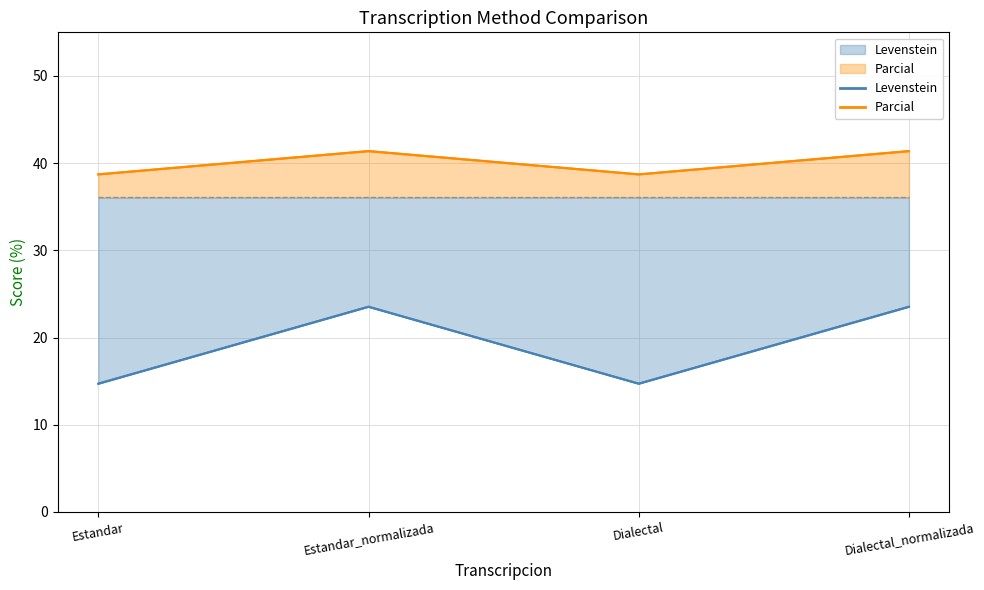

At which label does Parcial reach its peak?

Estandar_normalizada